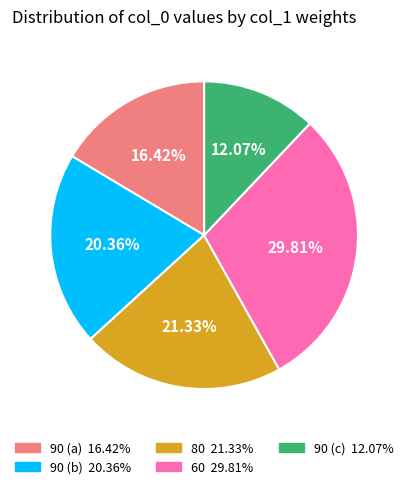

Is there a majority slice in this chart?

No